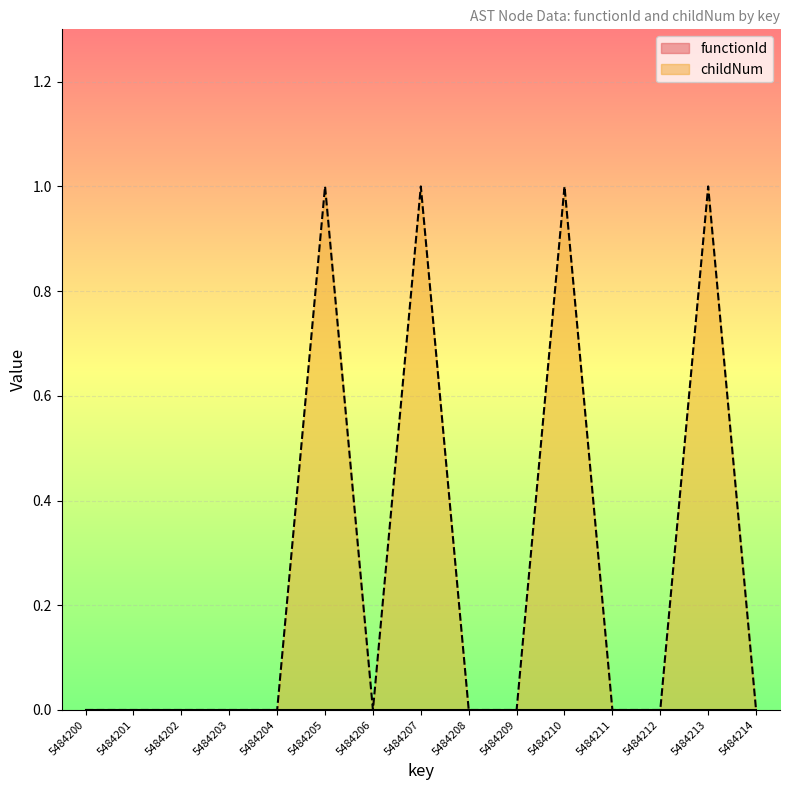

Is it true that the value at 5484213 is 2?

False